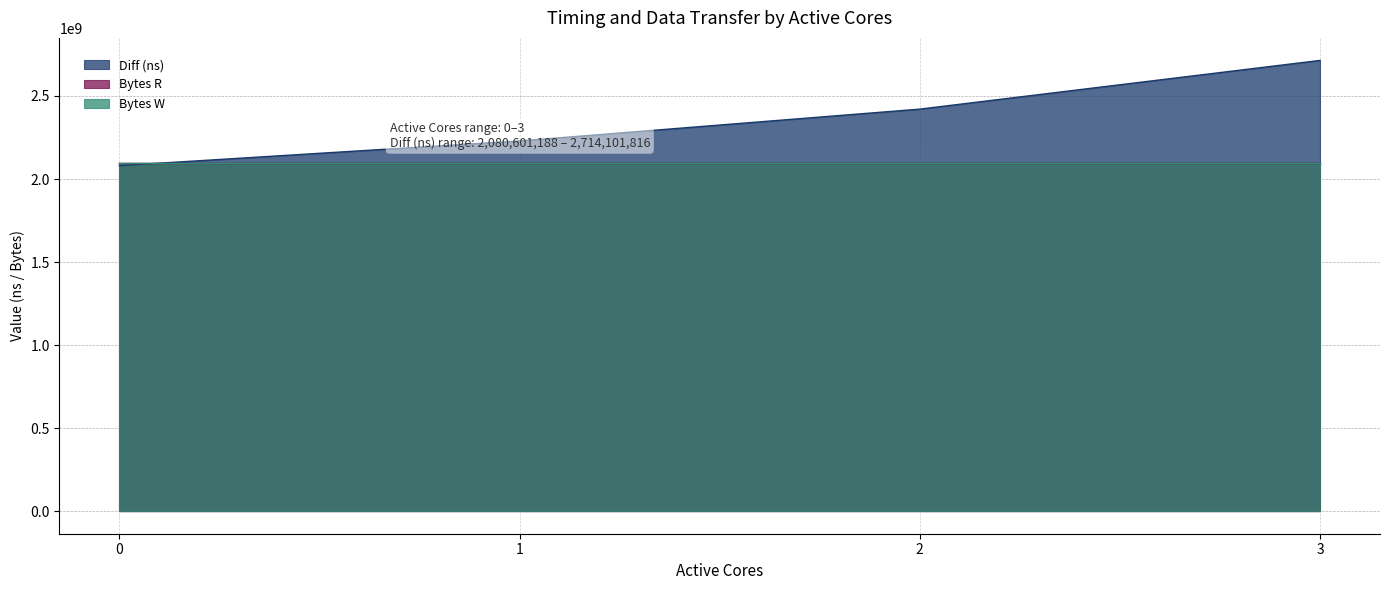

How many lines are shown in the chart?

3